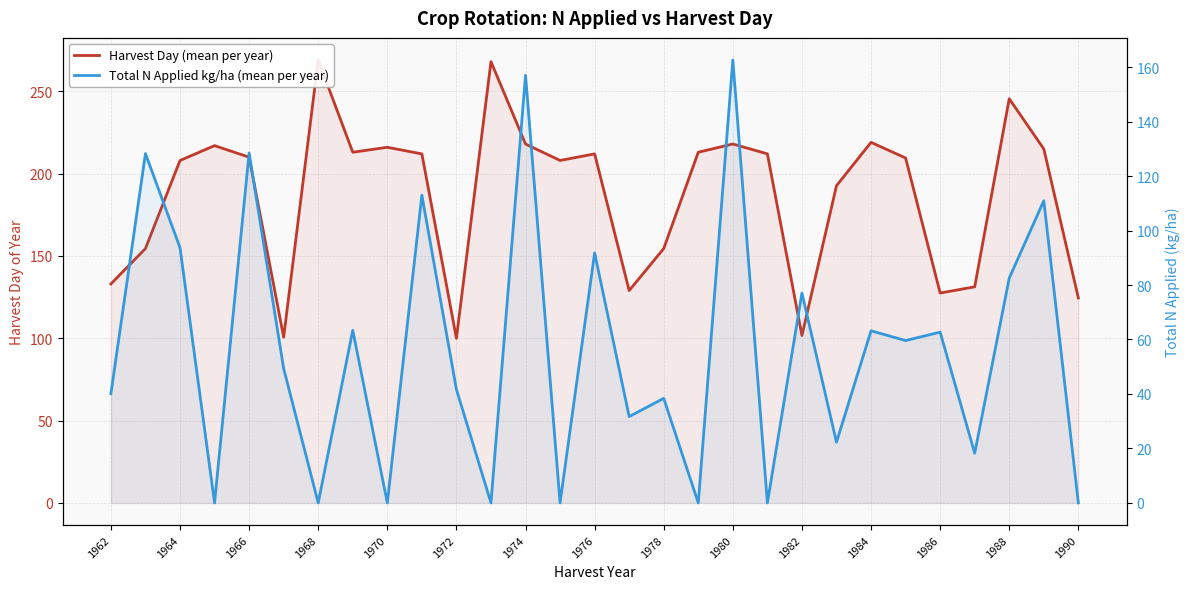

How many values in the Total N Applied kg/ha (mean per year) series are below 49?

14